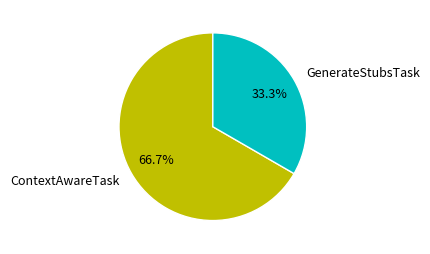

How many slices are in this pie chart?

2